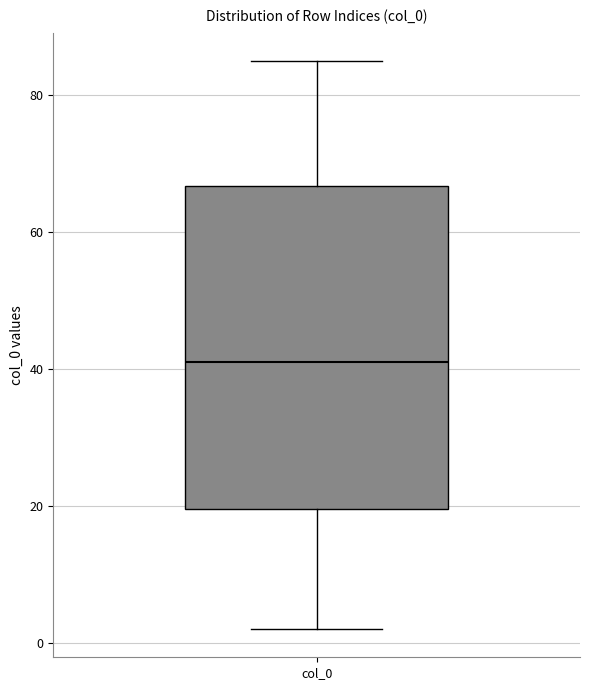

Read this box plot against the y-axis: the position of the median line, the range covered by the box, and the ends of both whiskers. The values are not printed on the chart, so give them approximately, as read against the axis.

median 42, box 20 to 66, whiskers 2 to 86